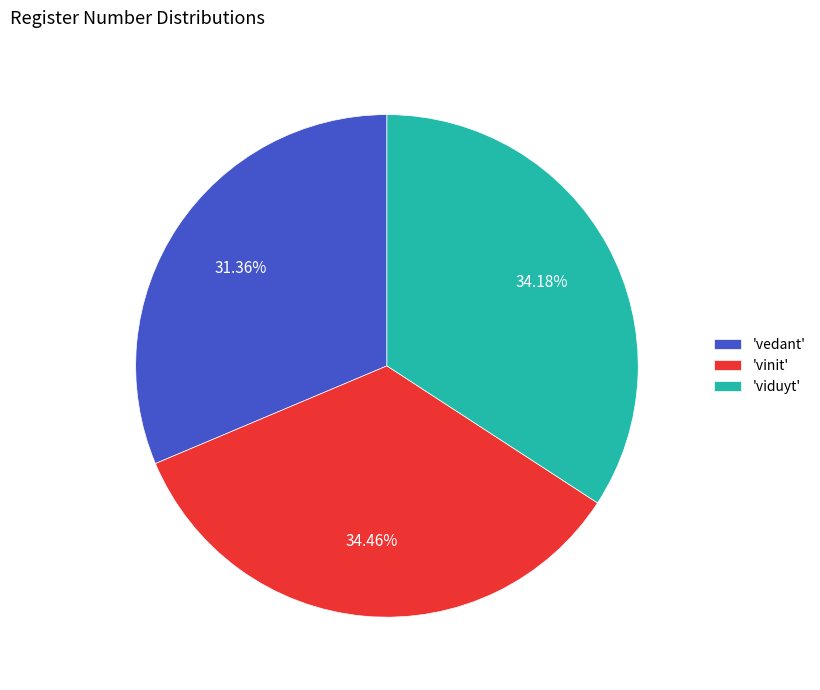

Combined, do 'vedant' and 'vinit' account for over 50%?

Yes